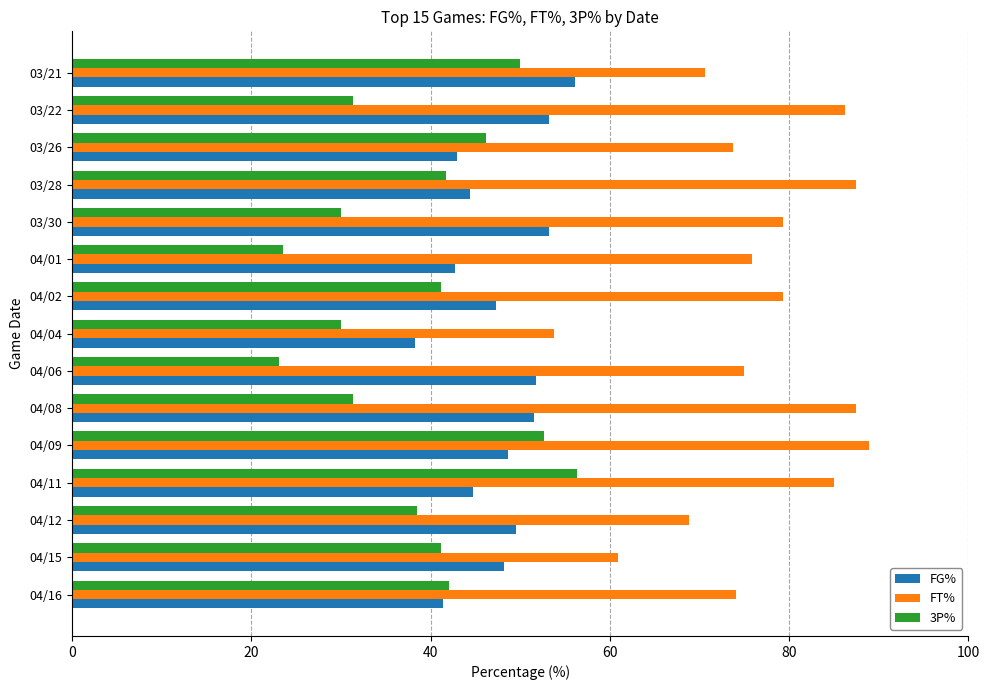

At how many categories does at least one series exceed 82?

5